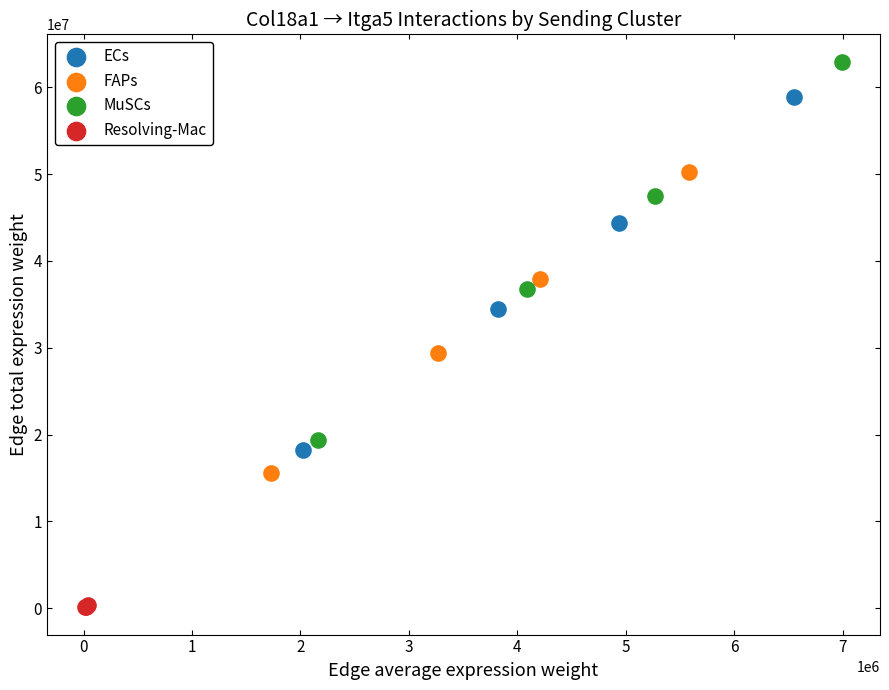

Which series contains the highest Y value?

MuSCs